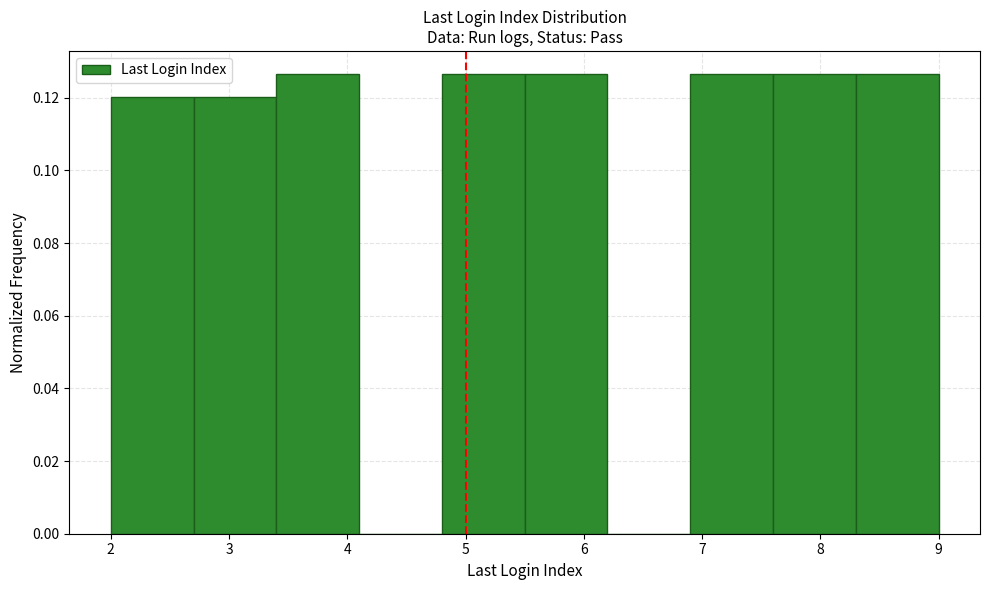

Reading left to right, list every bar in this chart as the range it spans on the x-axis followed by its height. The values are not printed on the chart, so give them approximately, as read against the axis.

2.0 to 2.7: 0.120
2.7 to 3.4: 0.120
3.4 to 4.1: 0.126
4.1 to 4.8: 0
4.8 to 5.5: 0.126
5.5 to 6.2: 0.126
6.2 to 6.9: 0
6.9 to 7.6: 0.126
7.6 to 8.3: 0.126
8.3 to 9.0: 0.126